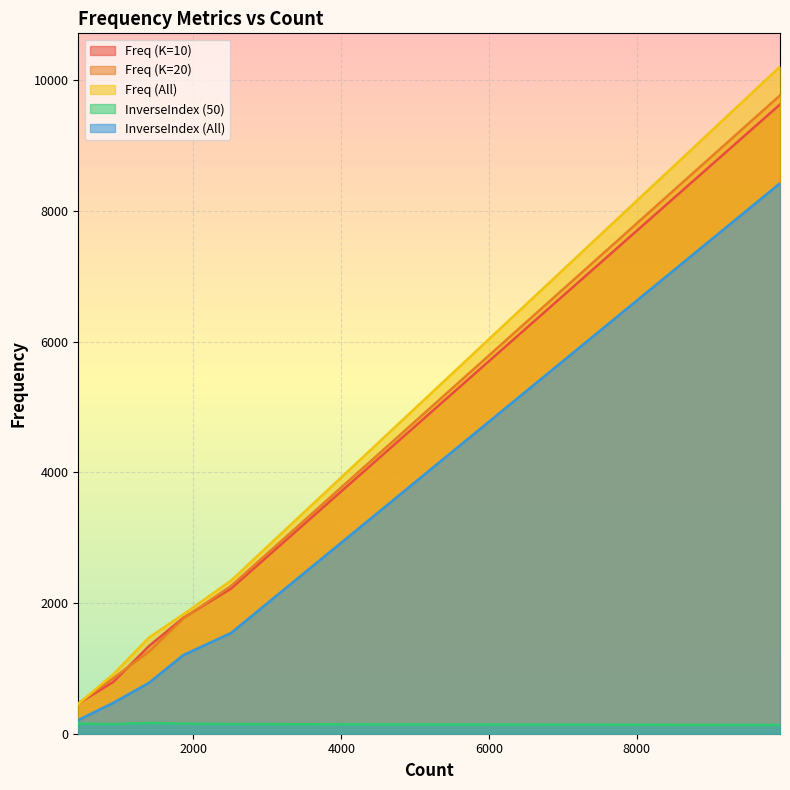

True or false: InverseIndex (50) and Freq (All) cross at least once.

False